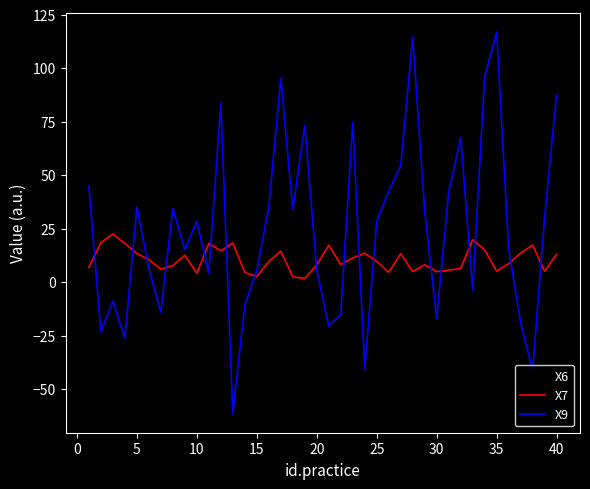

Which series has the largest range (max minus min)?

X9